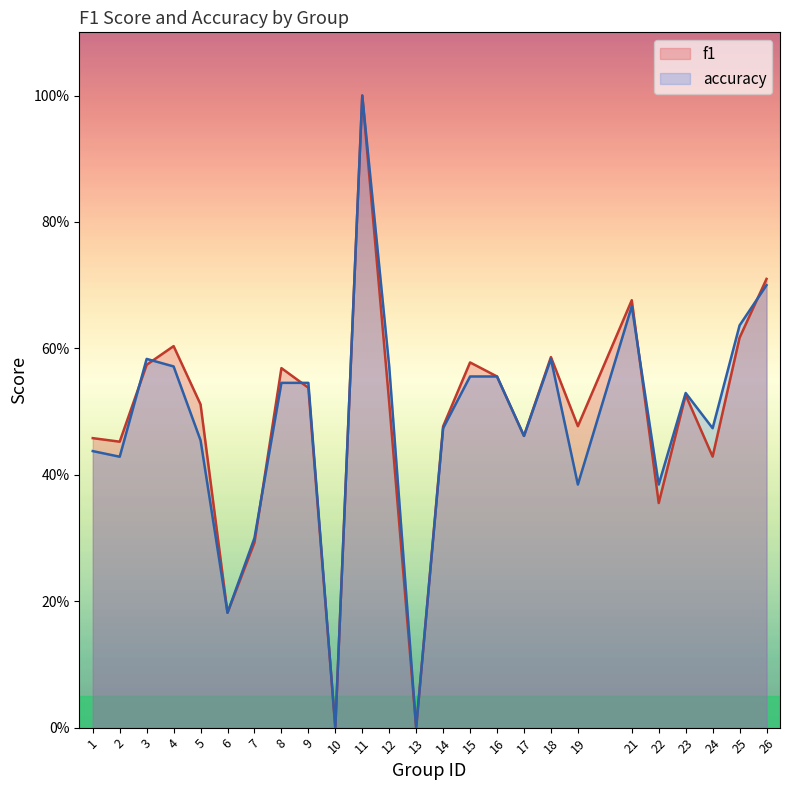

Is it true that f1 equals 0.3 at 7?

True